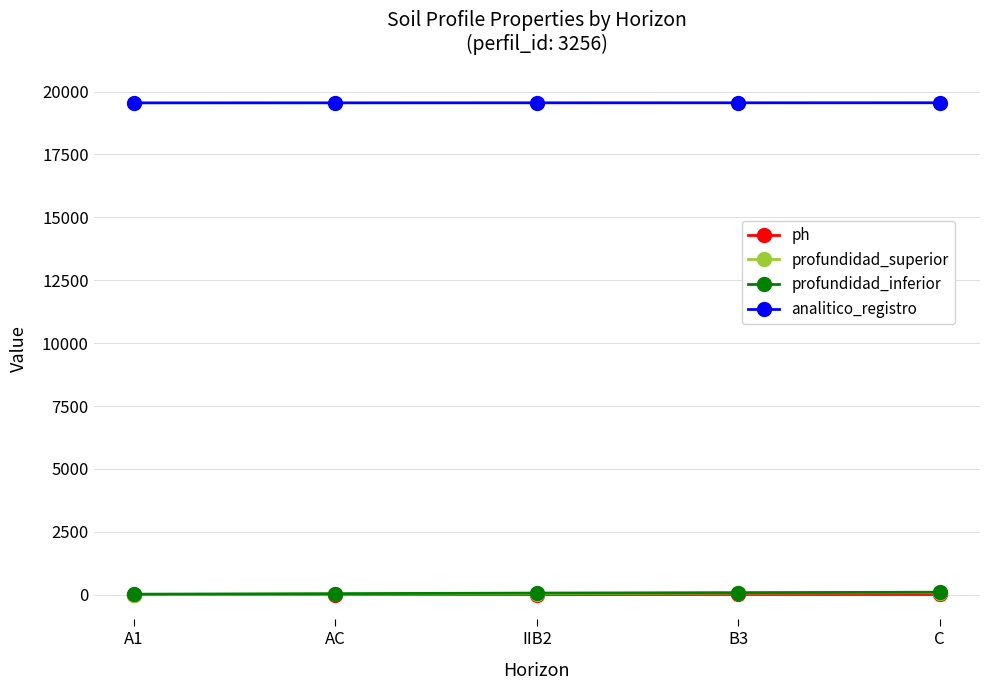

What is the value of the analitico_registro point at the 3rd from the left?

19551.0